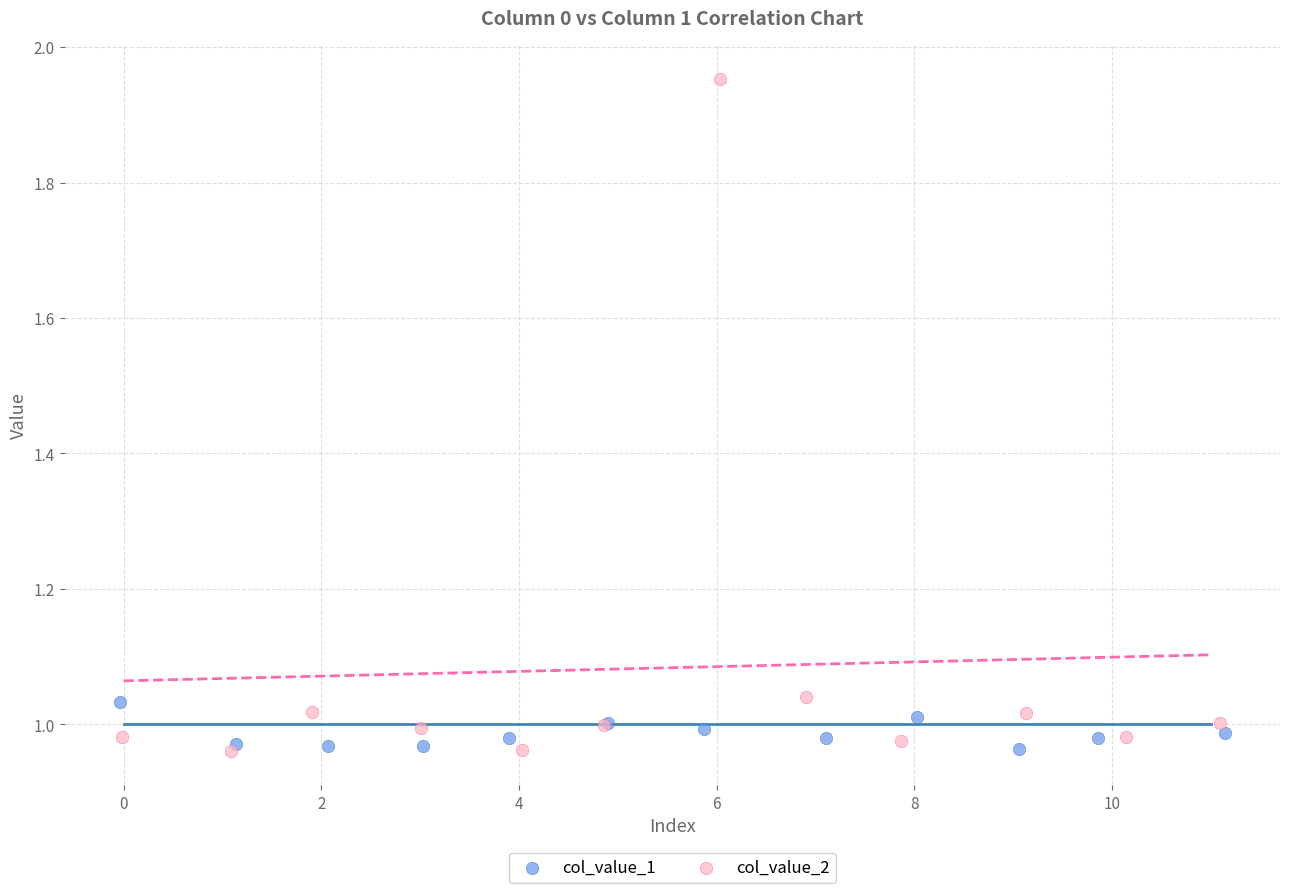

What are all the series names shown in the legend?

col_value_1, col_value_2